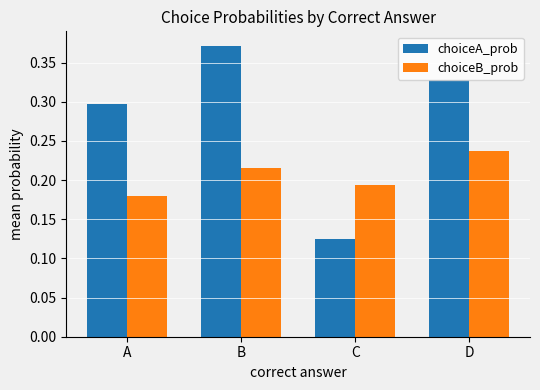

Is the value of choiceB_prob at D greater than the value of choiceA_prob at B?

No